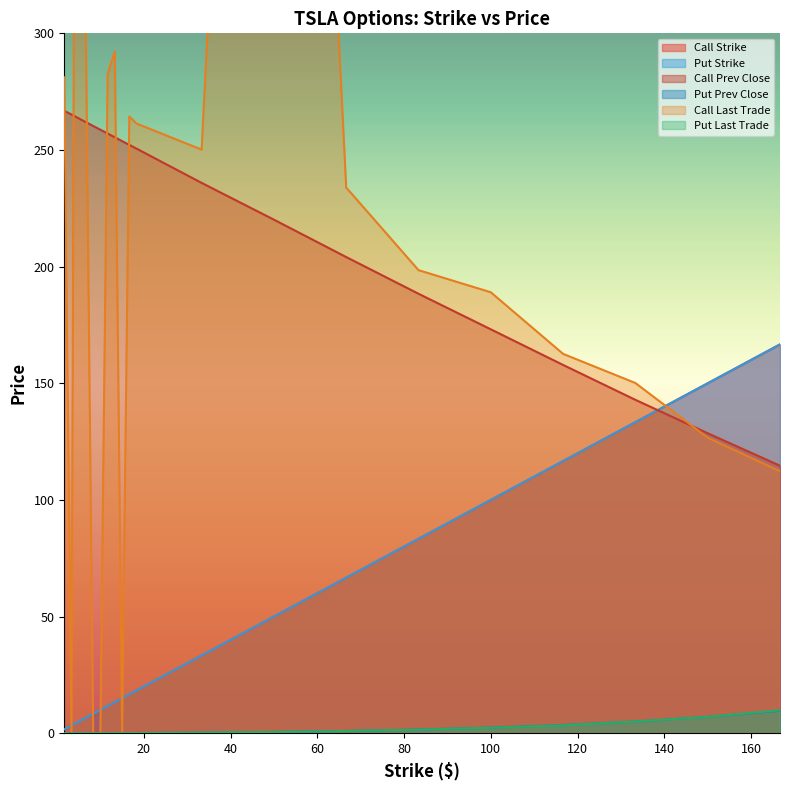

Which has a higher value, 16.67 or 83.33?

83.33